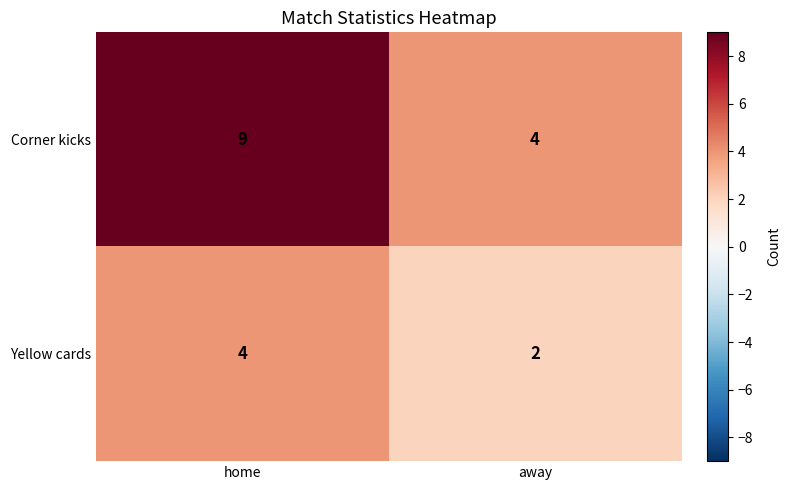

At which category is the sum across all series the highest?

home